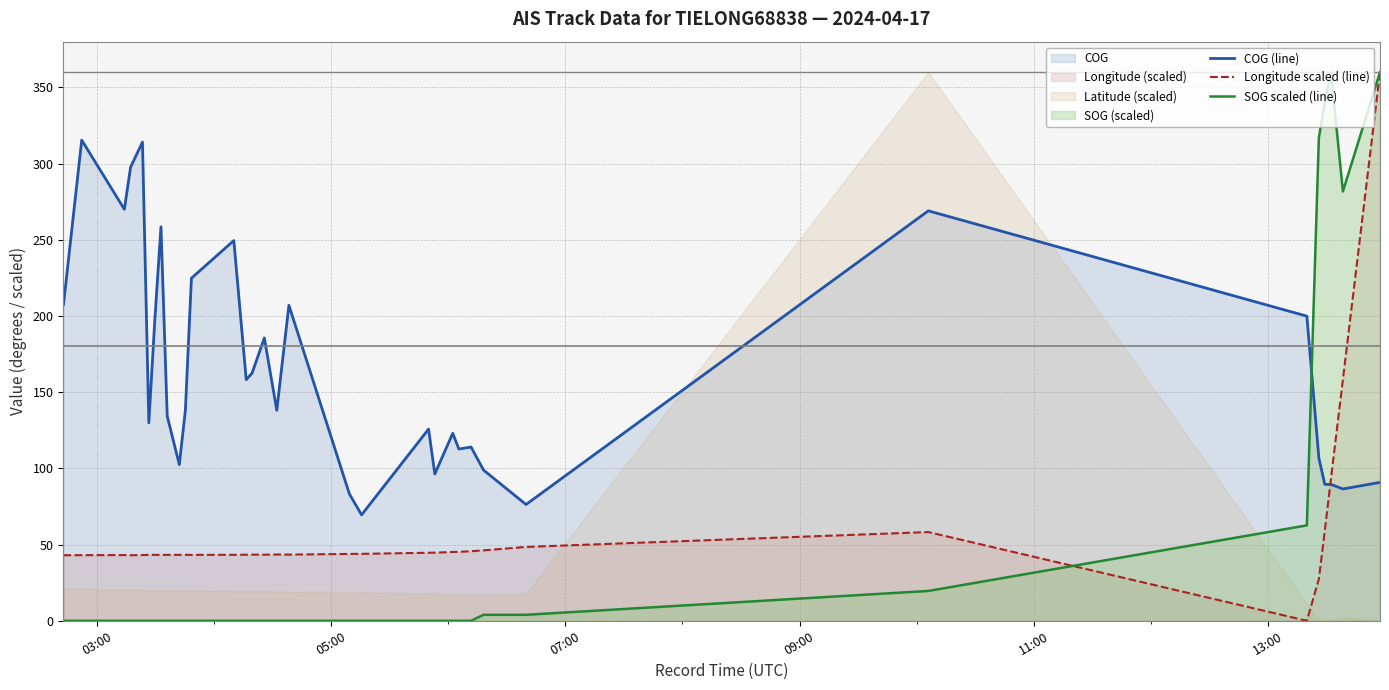

True or false: Longitude scaled (line) has more than 2 interior local peaks.

True